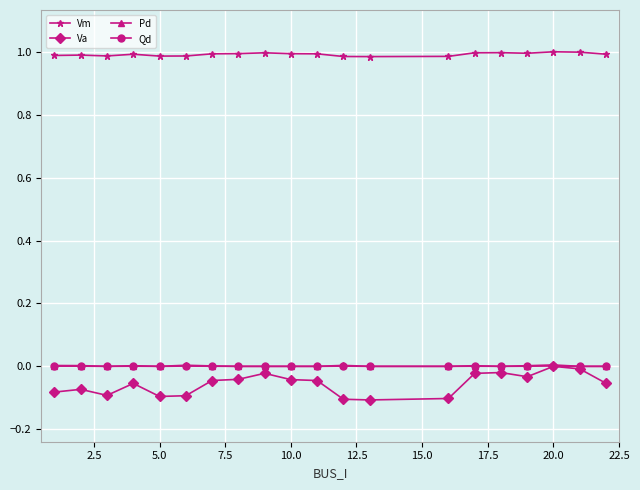

Which series has the largest total across all categories?

Vm